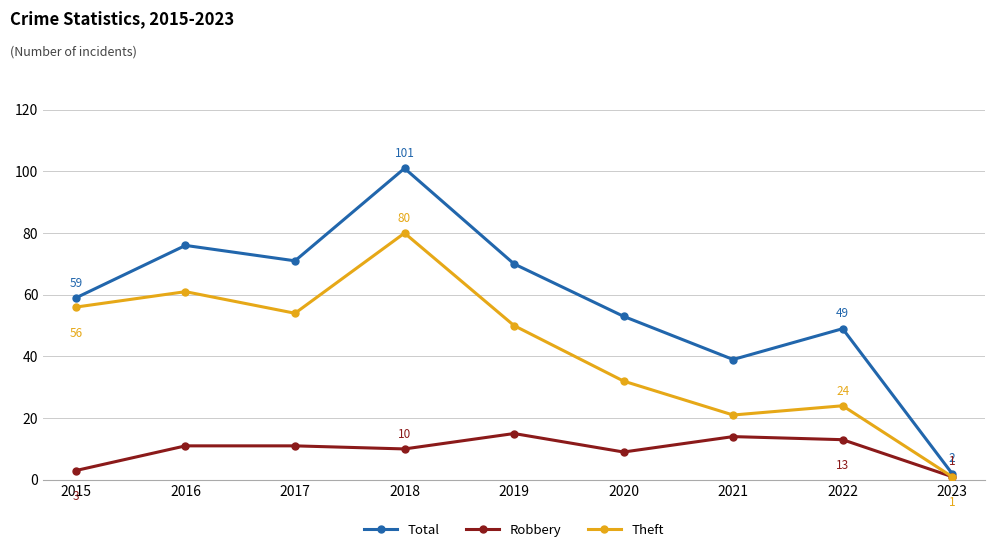

At which category is the sum across all series the highest?

2018